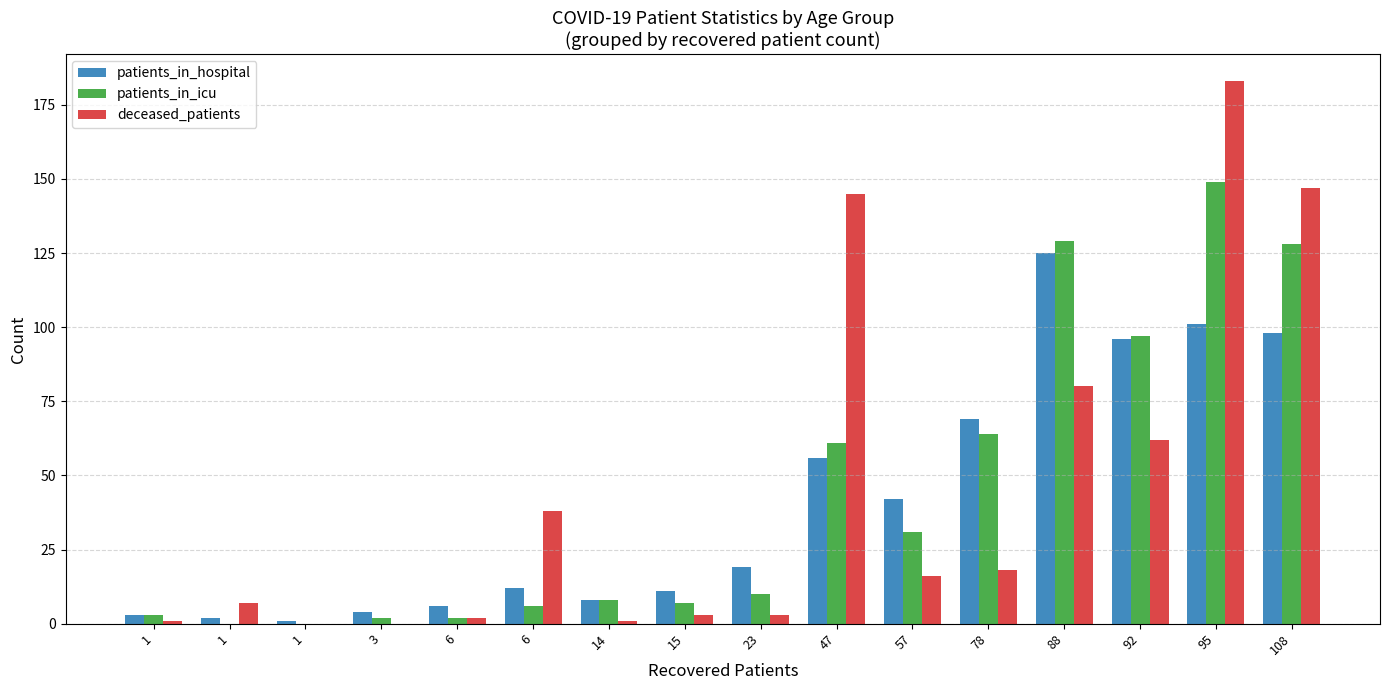

What is the greatest value displayed?

183